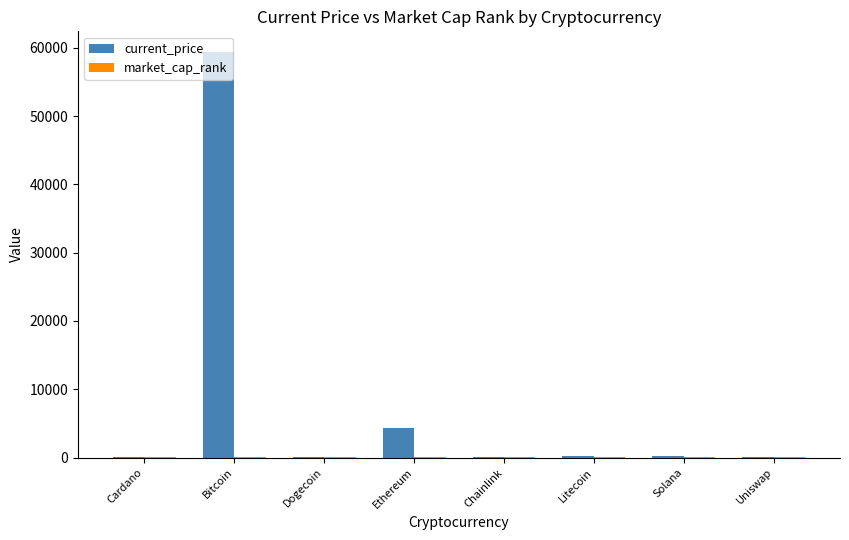

Which series changed the most between Bitcoin and Dogecoin?

current_price